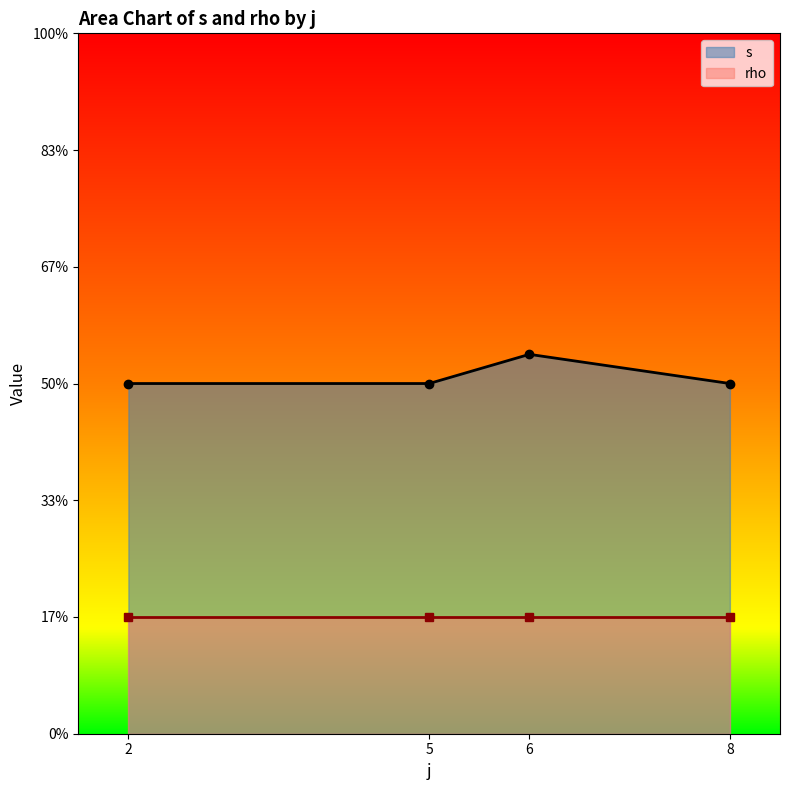

The s series shows 5 at 8. True or false?

True